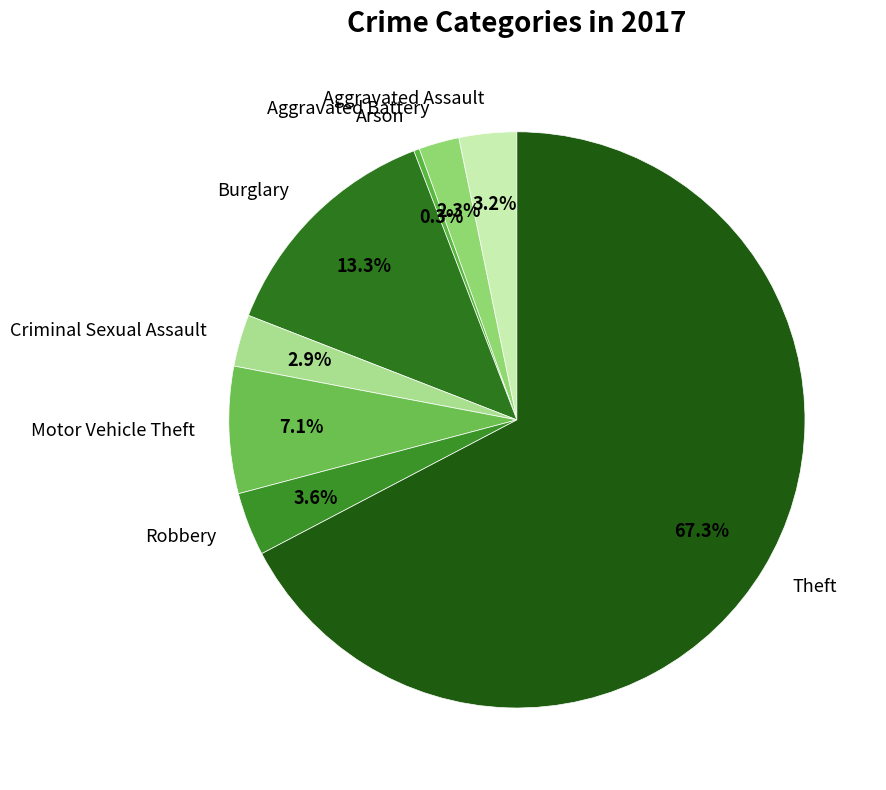

How many slices are in this pie chart?

8